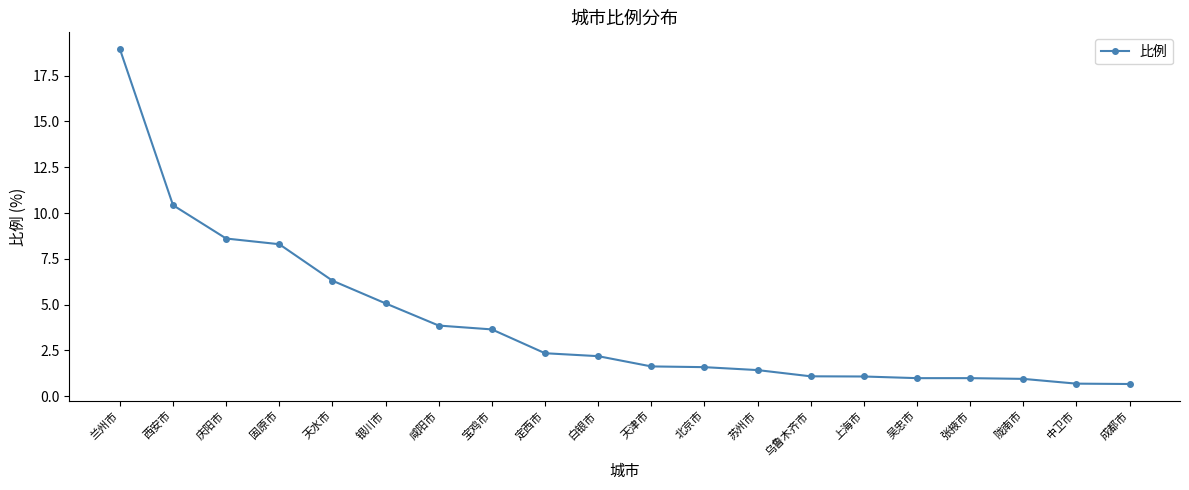

Read the value at 成都市.

0.7